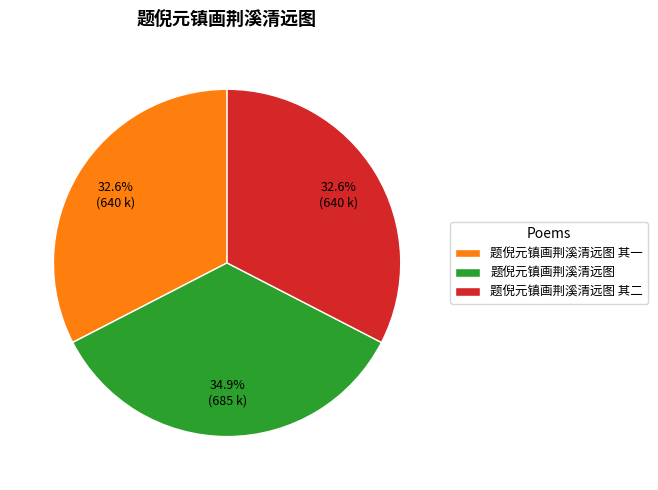

Which category has the biggest portion of the pie?

题倪元镇画荆溪清远图